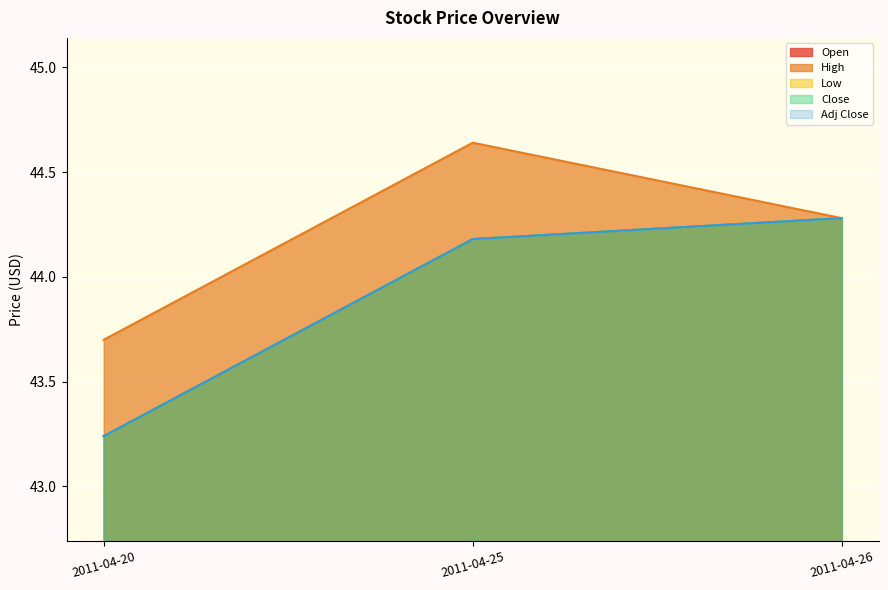

Which has a higher value, 2011-04-20 or 2011-04-25?

2011-04-25